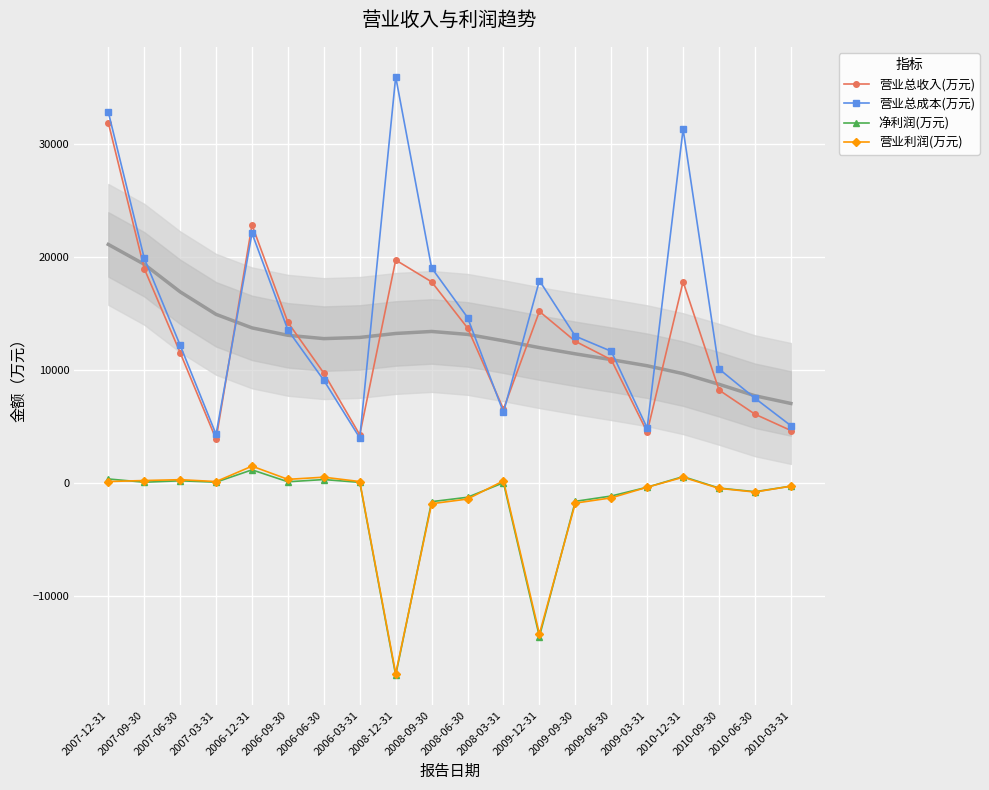

True or false: 净利润(万元) and 营业总收入(万元) cross at least once.

False